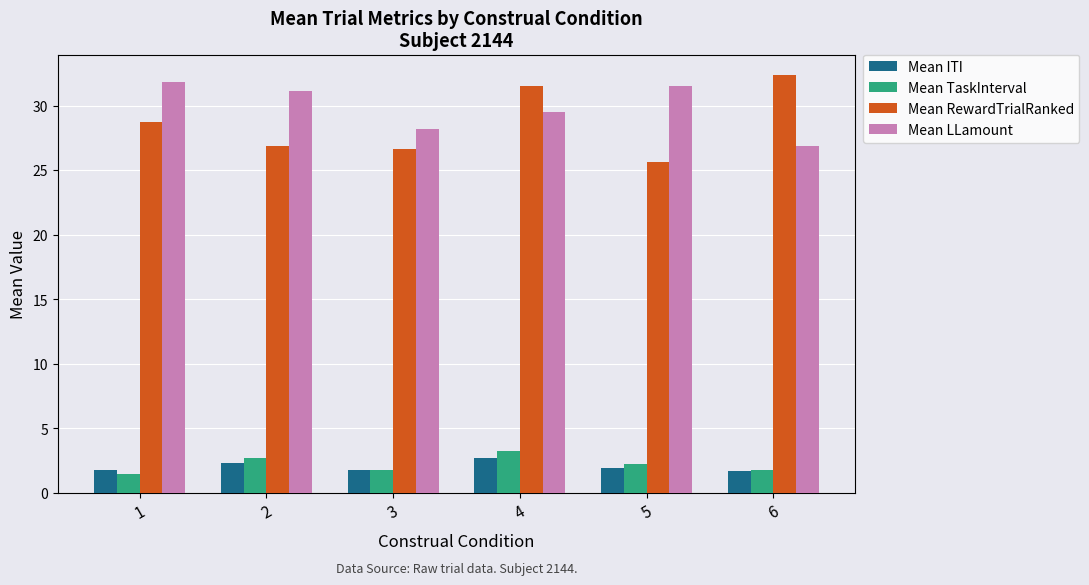

At how many categories does at least one series exceed 28?

6